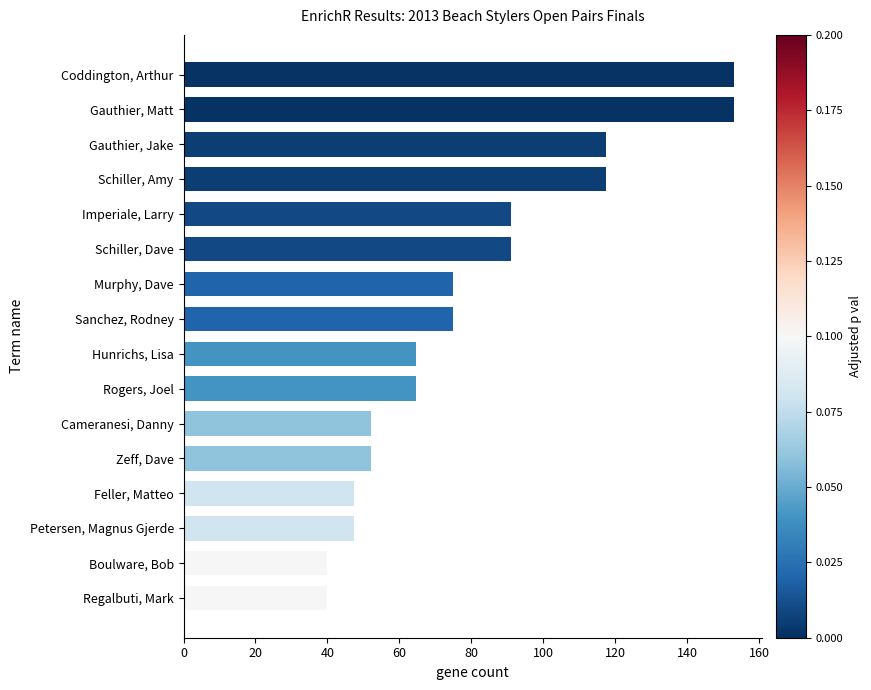

What is the change in value from Schiller, Dave to Feller, Matteo?

-43.5